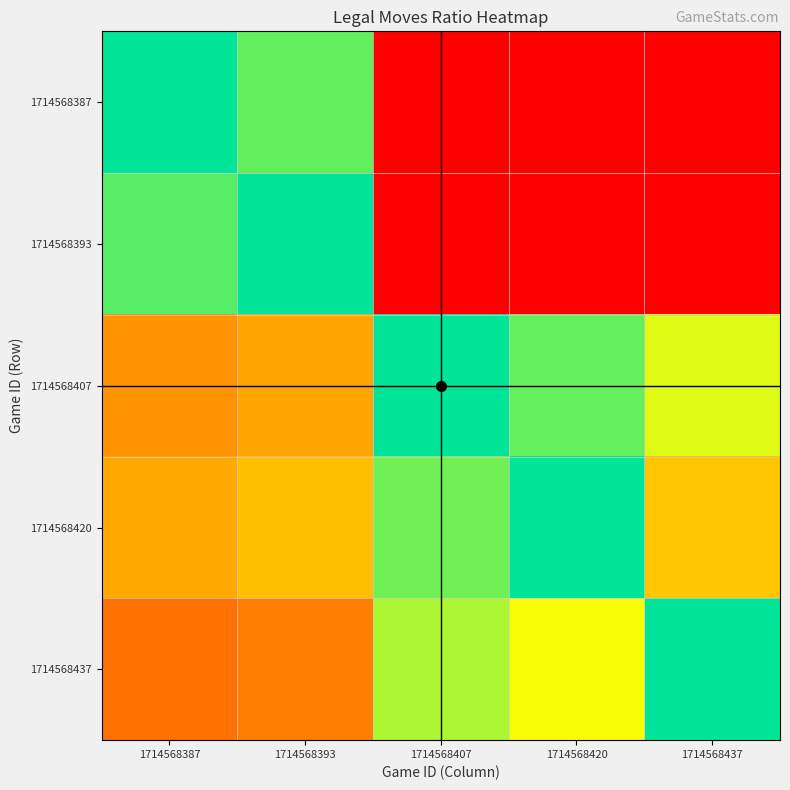

Reading left to right, list all the values displayed in this chart.

1714568387: 1714568387=1.0	1714568393=1.1	1714568407=2.6	1714568420=2.2	1714568437=3.3
1714568393: 1714568387=0.9	1714568393=1.0	1714568407=2.3	1714568420=2.0	1714568437=3.0
1714568407: 1714568387=0.4	1714568393=0.4	1714568407=1.0	1714568420=0.9	1714568437=1.3
1714568420: 1714568387=0.4	1714568393=0.5	1714568407=1.1	1714568420=1.0	1714568437=1.5
1714568437: 1714568387=0.3	1714568393=0.3	1714568407=0.8	1714568420=0.7	1714568437=1.0